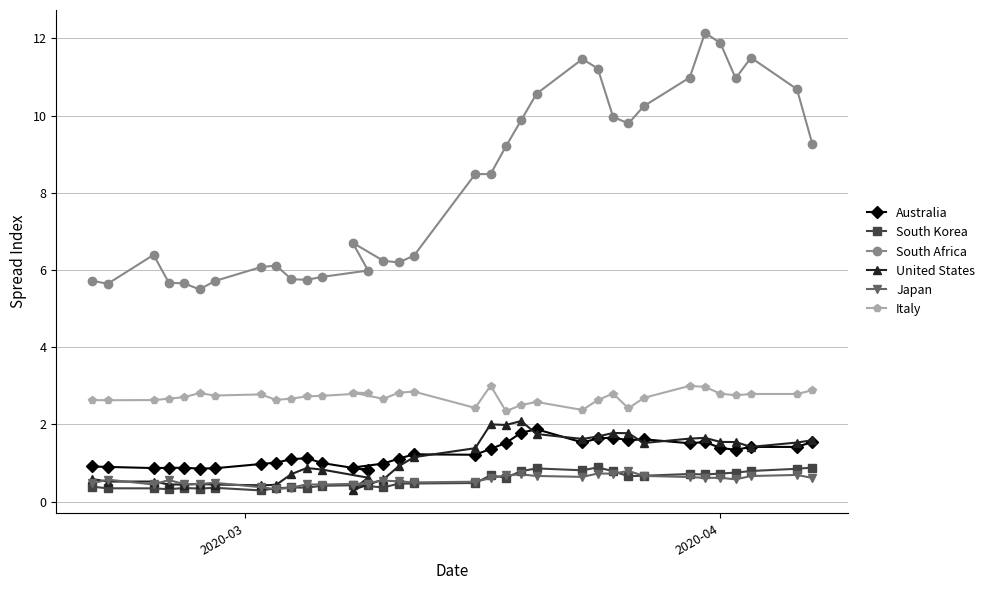

Rank the series by their maximum value, from highest to lowest.

South Africa, Italy, United States, Australia, South Korea, Japan